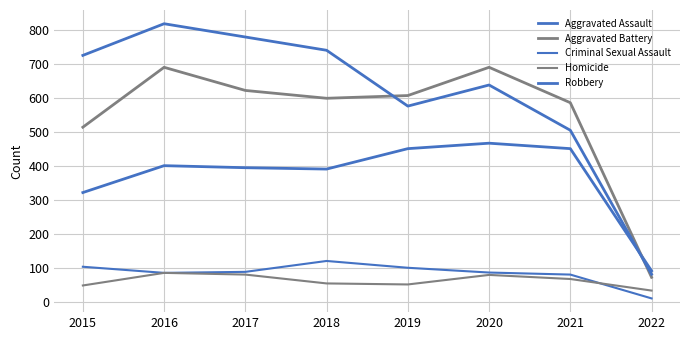

Between 2016 and 2018, which series saw the biggest shift?

Aggravated Battery